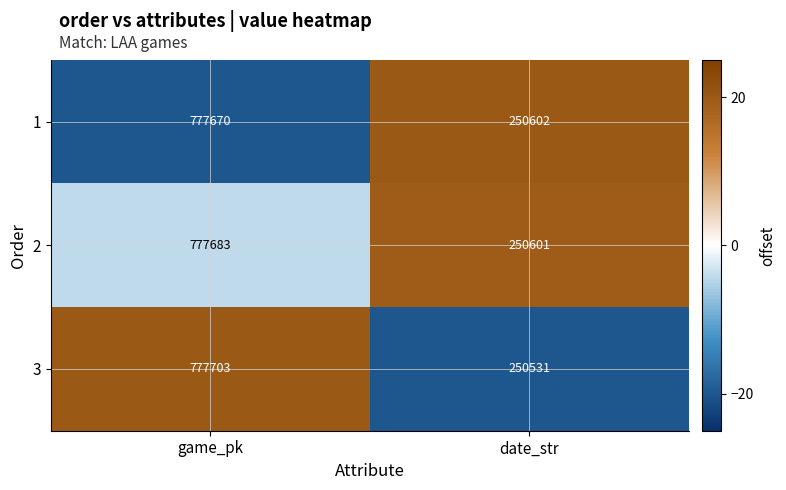

Which series has the largest total across all categories?

2